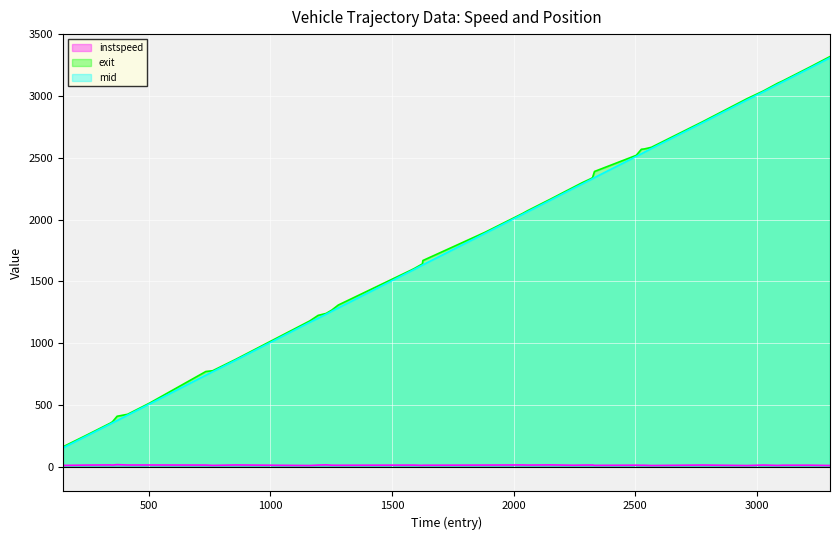

In instspeed, how many points are lower than both neighbors (excluding endpoints)?

14